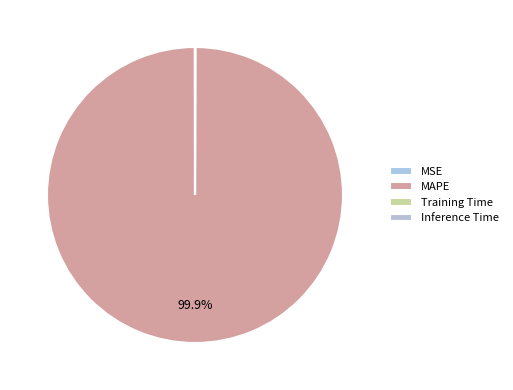

True or false: Inference Time accounts for 15% of the total.

False